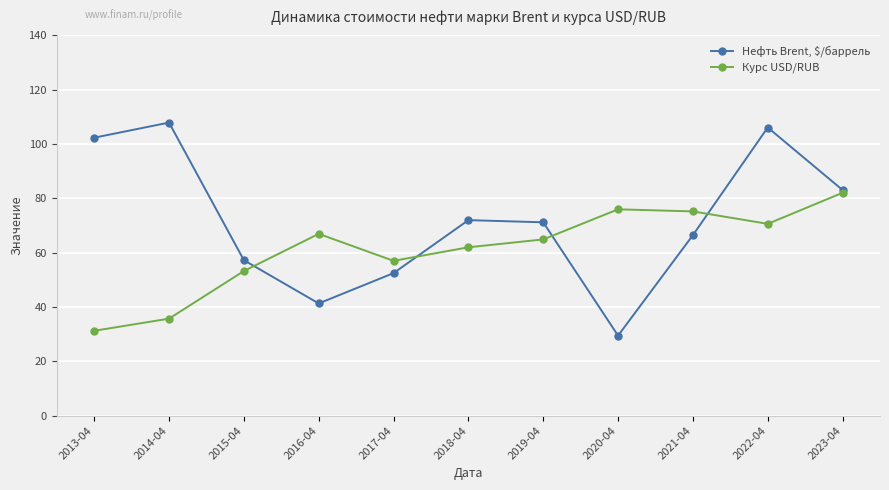

Is it true that Нефть Brent, $/баррель equals 65.5 at 2016-04?

False